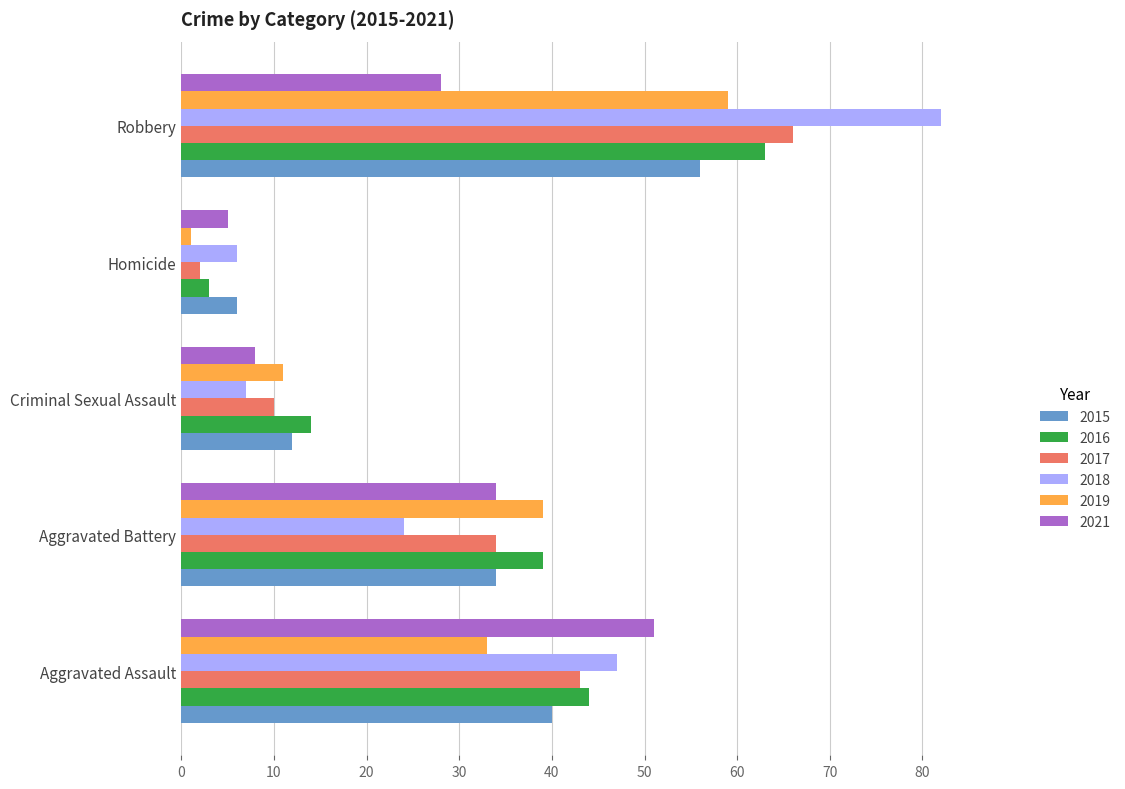

Which series has the widest spread of values?

2018